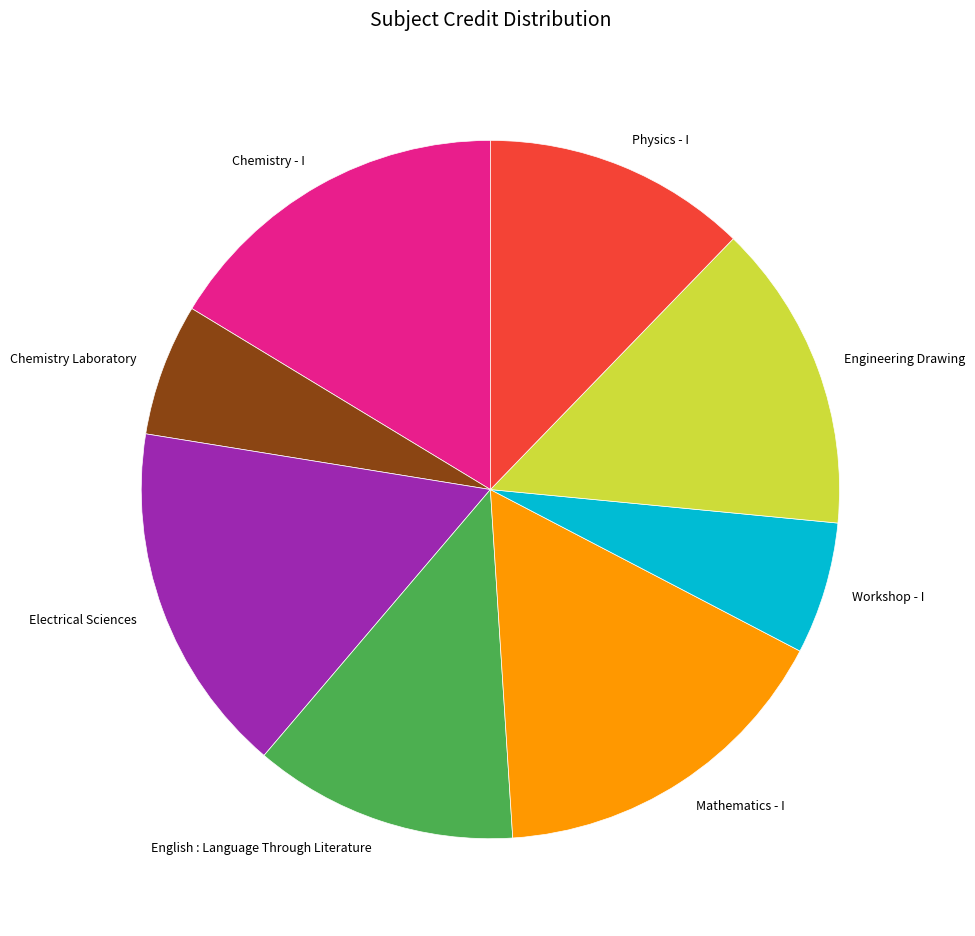

Between Chemistry - I and Workshop - I, which is larger?

Chemistry - I